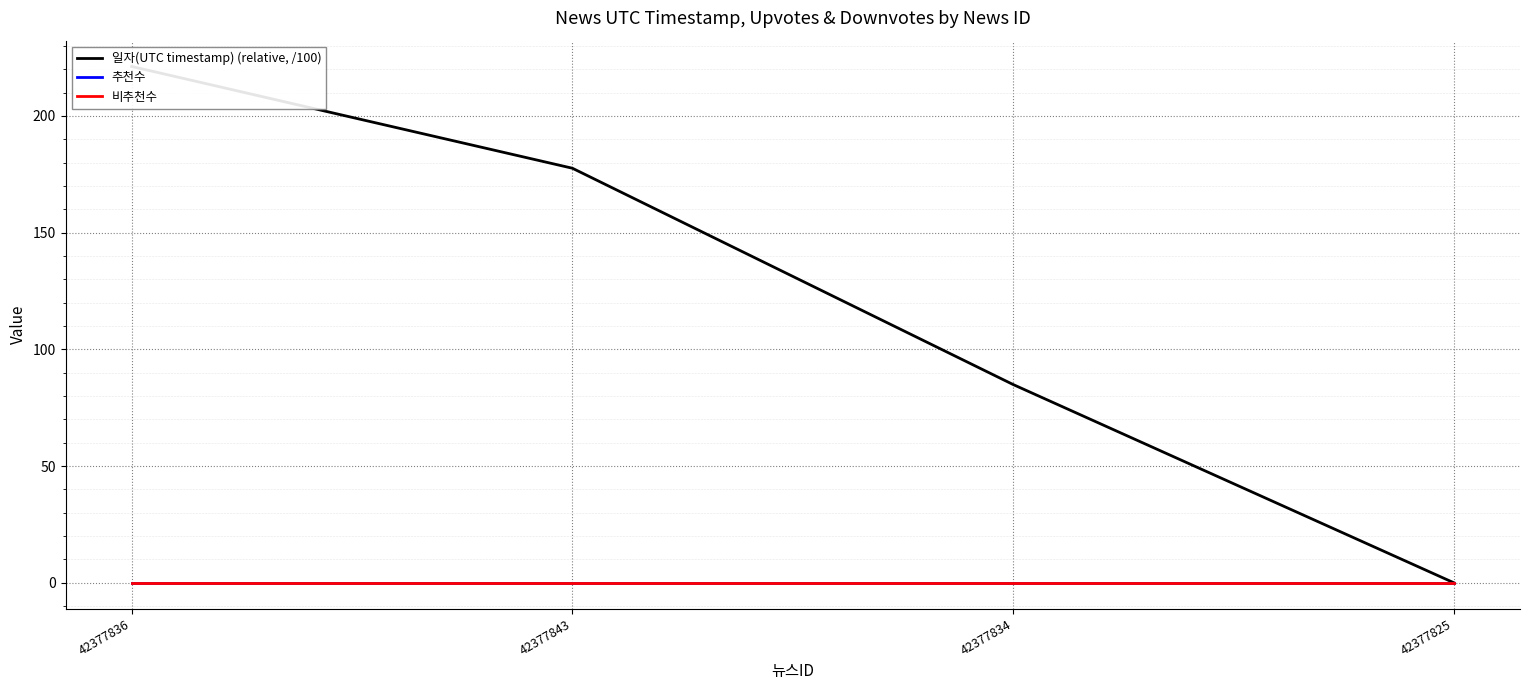

True or false: 일자(UTC timestamp) (relative, /100) and 추천수 cross at least once.

False